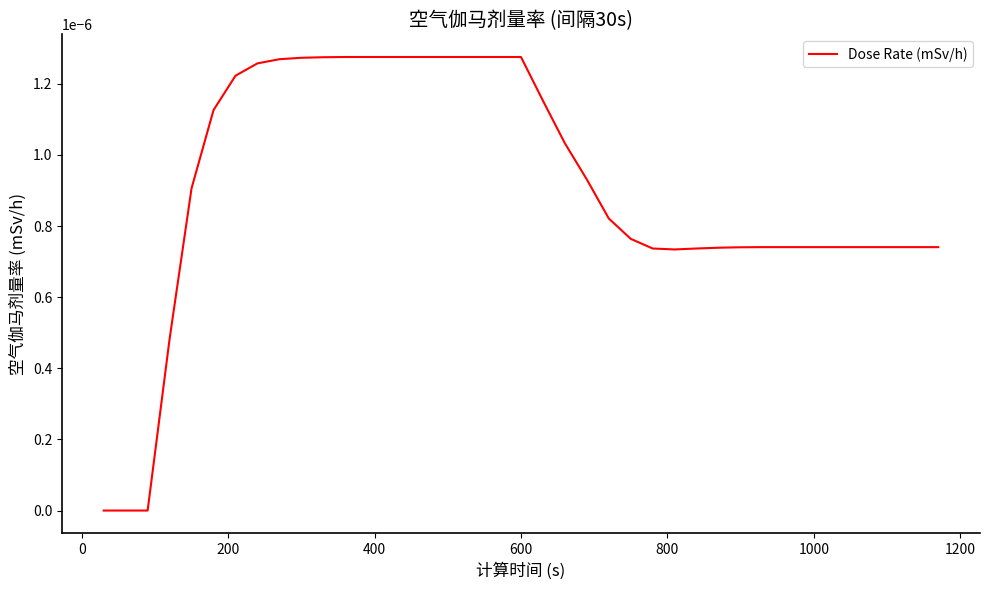

Does the chart have visible grid lines?

No